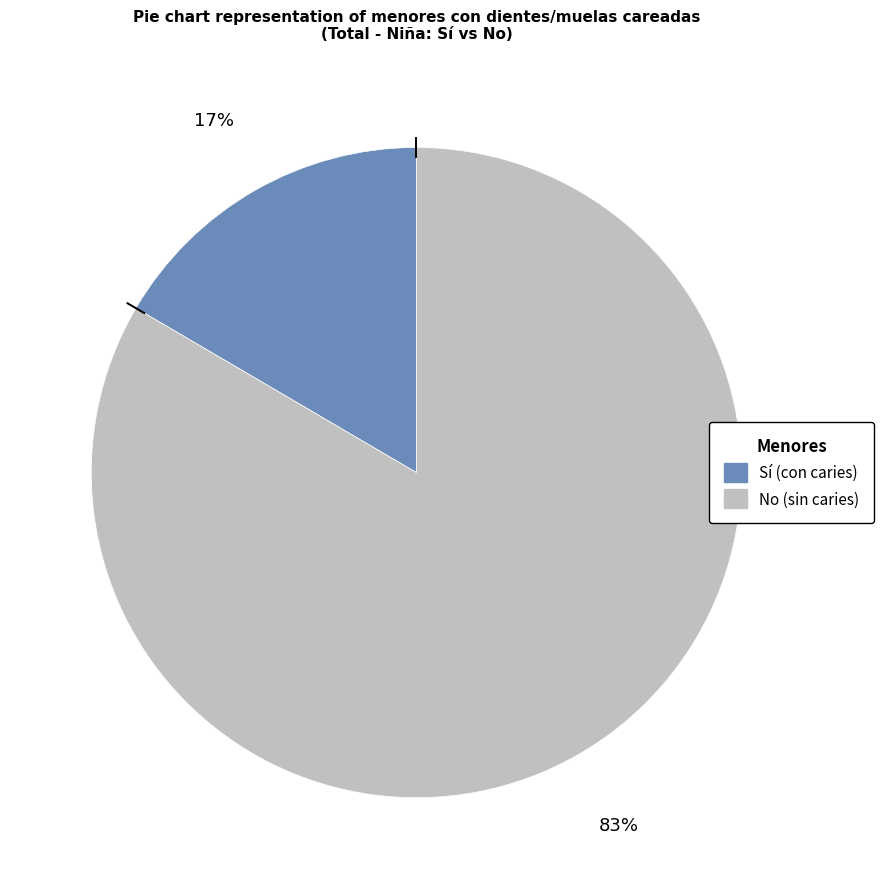

Is there any slice that represents more than half of the pie?

Yes